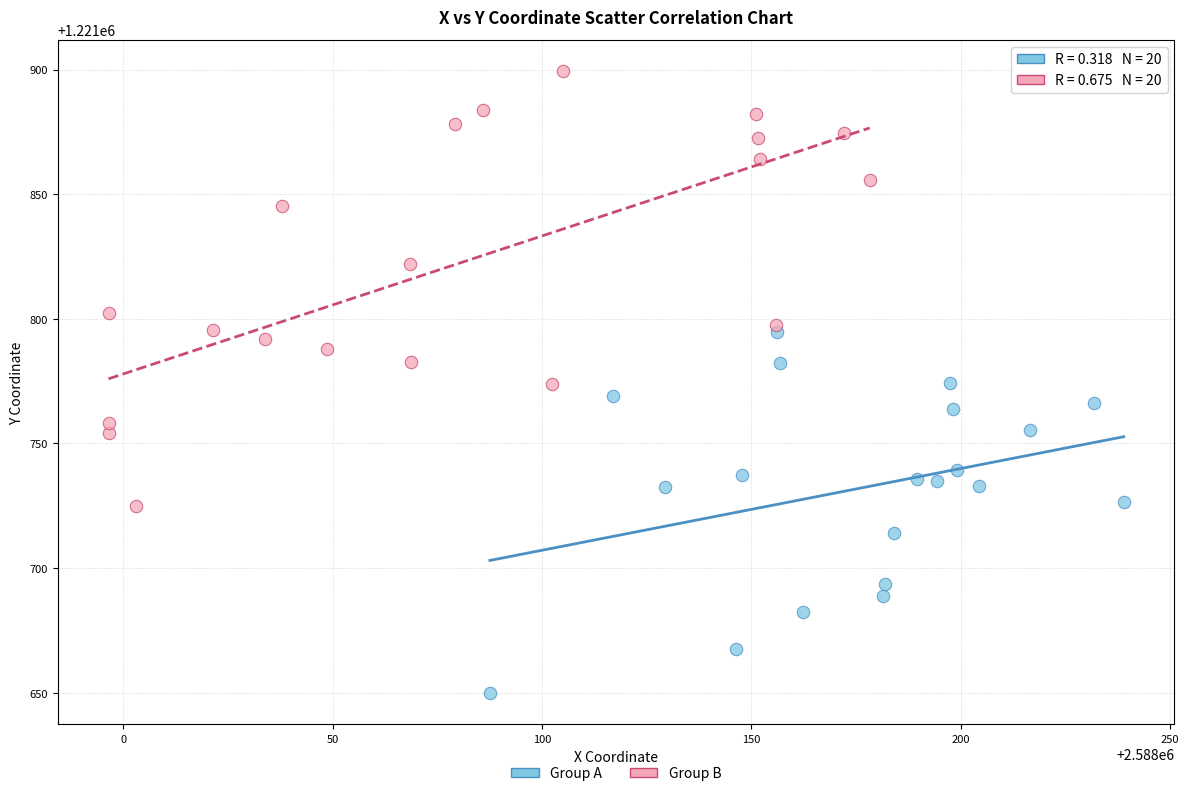

Which series contains the lowest Y value?

Group A